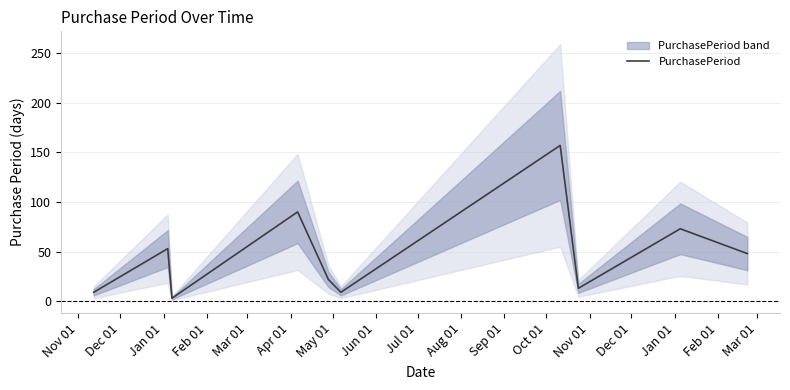

Count the number of values greater than 48.

4